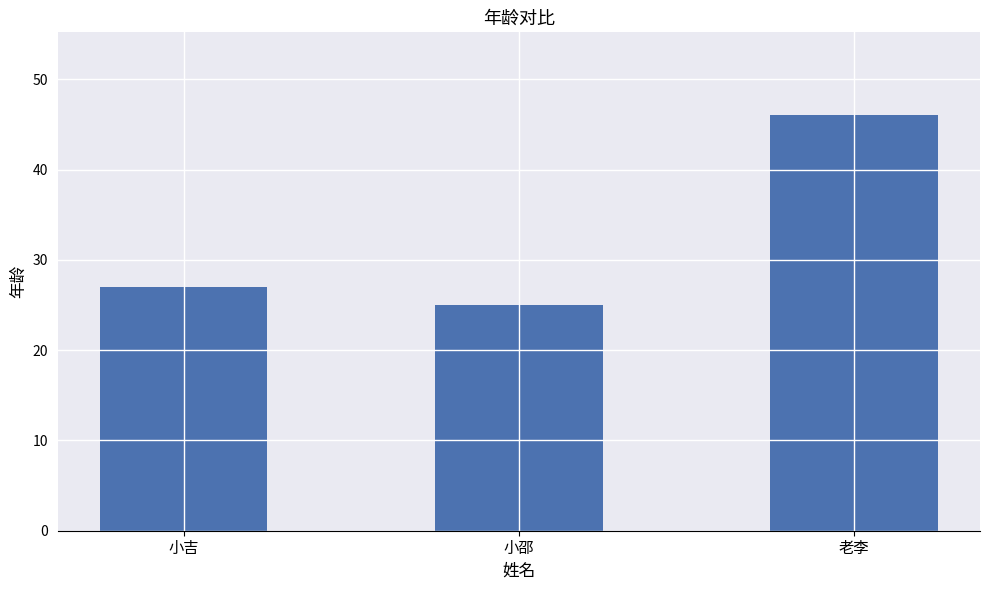

What is the sum of the values at 老李 and 小邵?

71